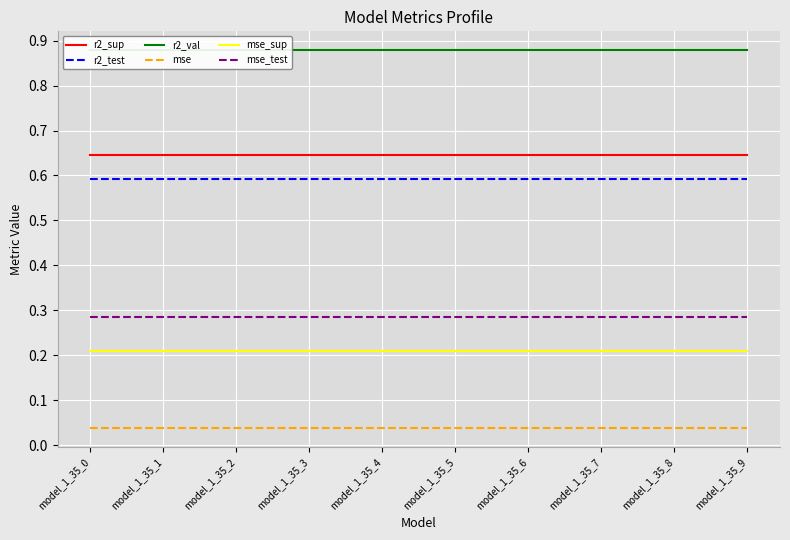

Which has a higher value, model_1_35_0 or model_1_35_5?

model_1_35_0